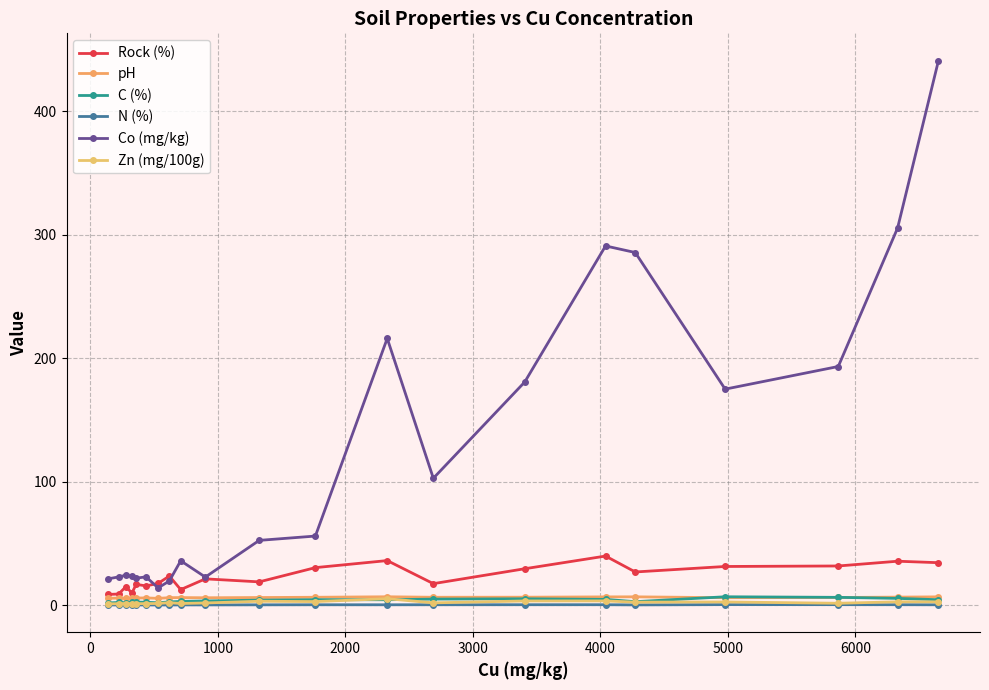

What is the minimum value shown in the chart?

0.1